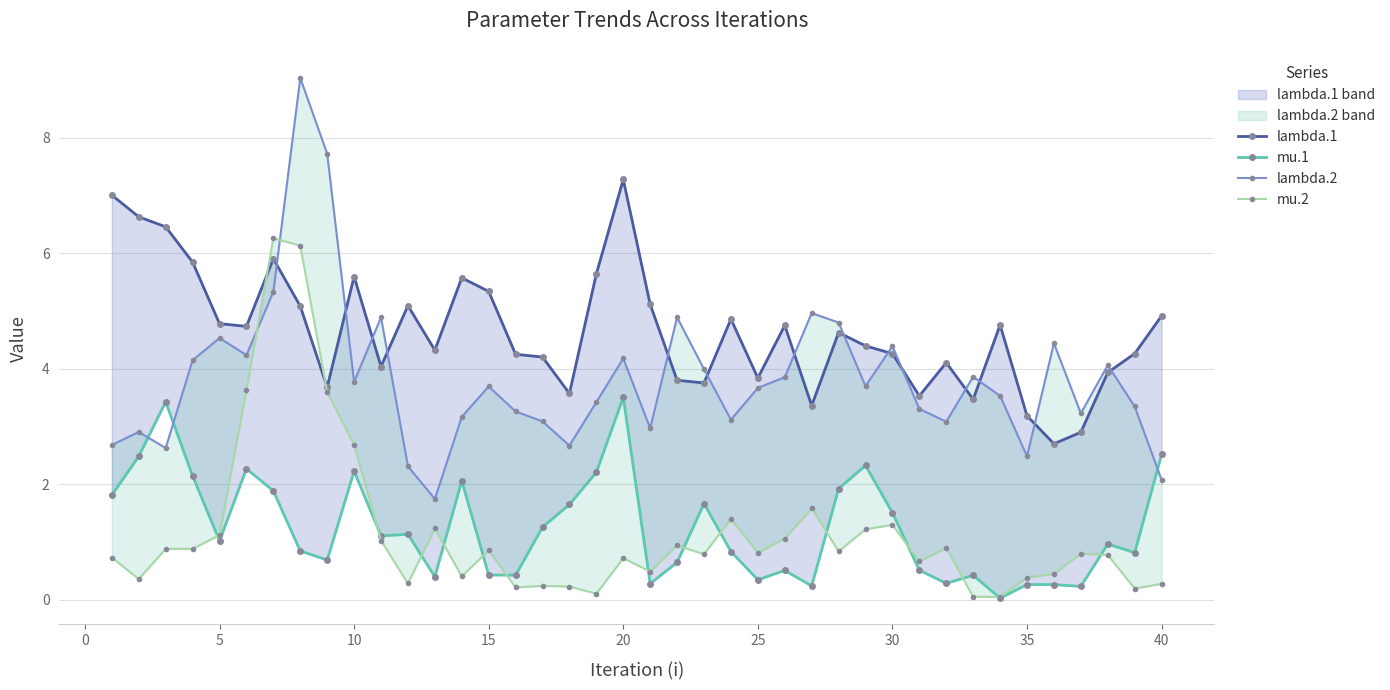

How many intersections are there between mu.2 and lambda.2?

2